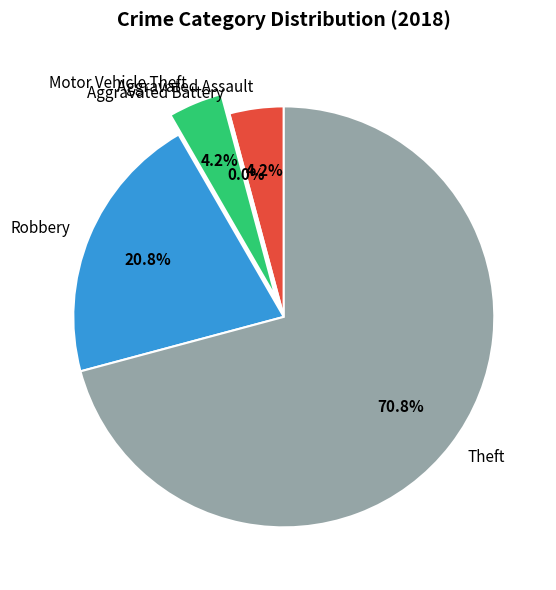

To the nearest percent, what percentage of the pie is Motor Vehicle Theft?

4%